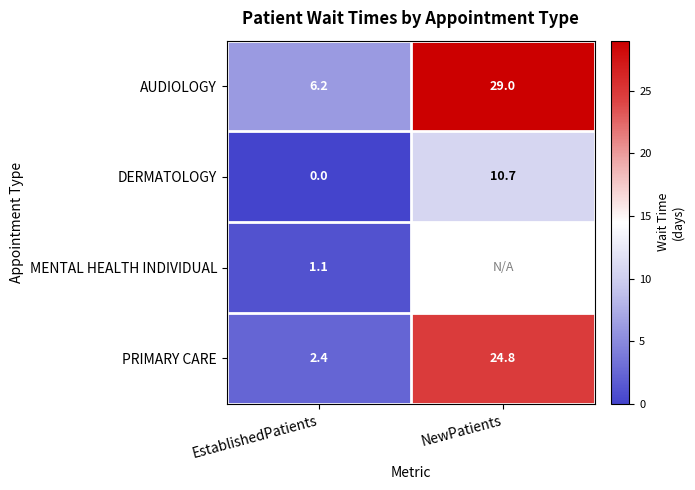

Rank the categories by AUDIOLOGY value from lowest to highest.

EstablishedPatients, NewPatients